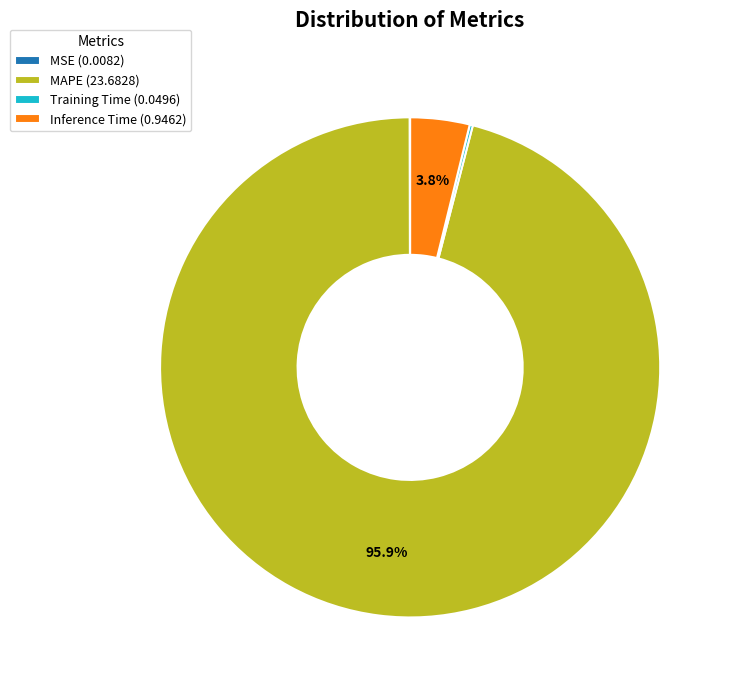

Is there a majority slice in this chart?

Yes